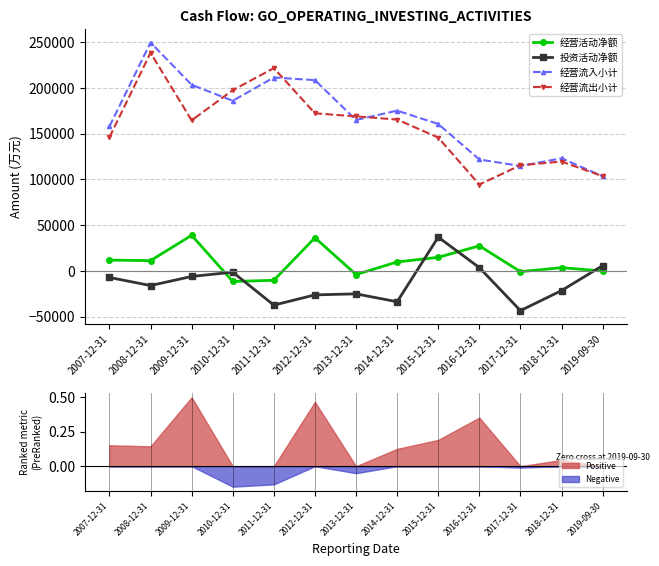

The 投资活动净额 series shows 16117 at 2015-12-31. True or false?

False